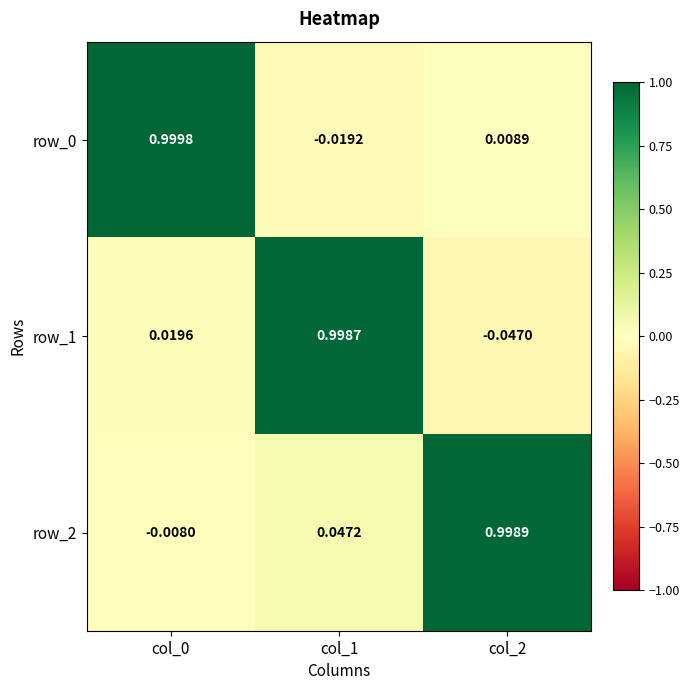

Is the value of row_0 at col_0 greater than the value of row_2 at col_1?

Yes